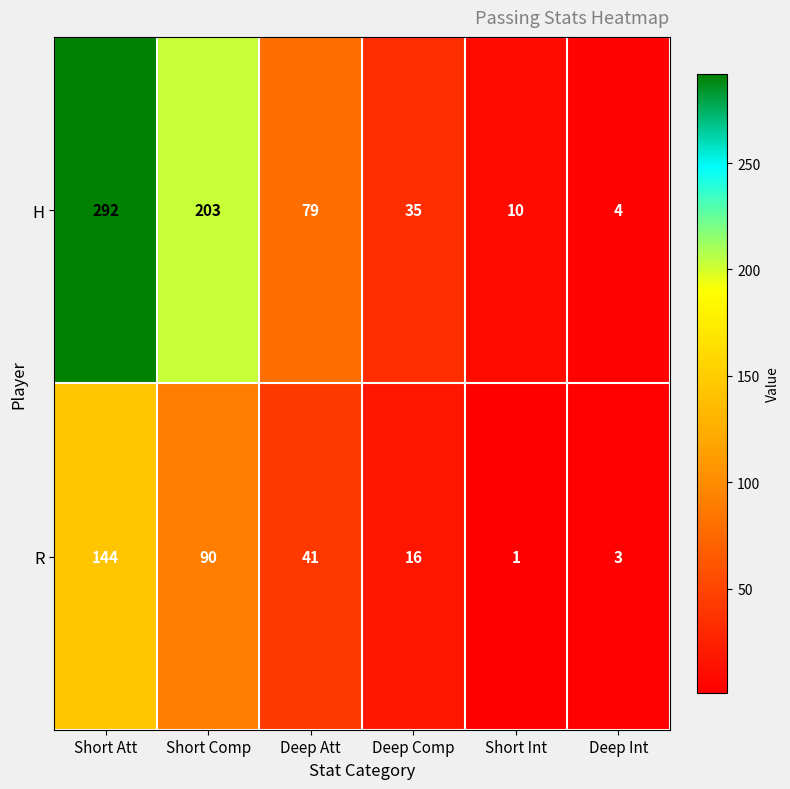

The value of H at Deep Comp is 61. True or false?

False